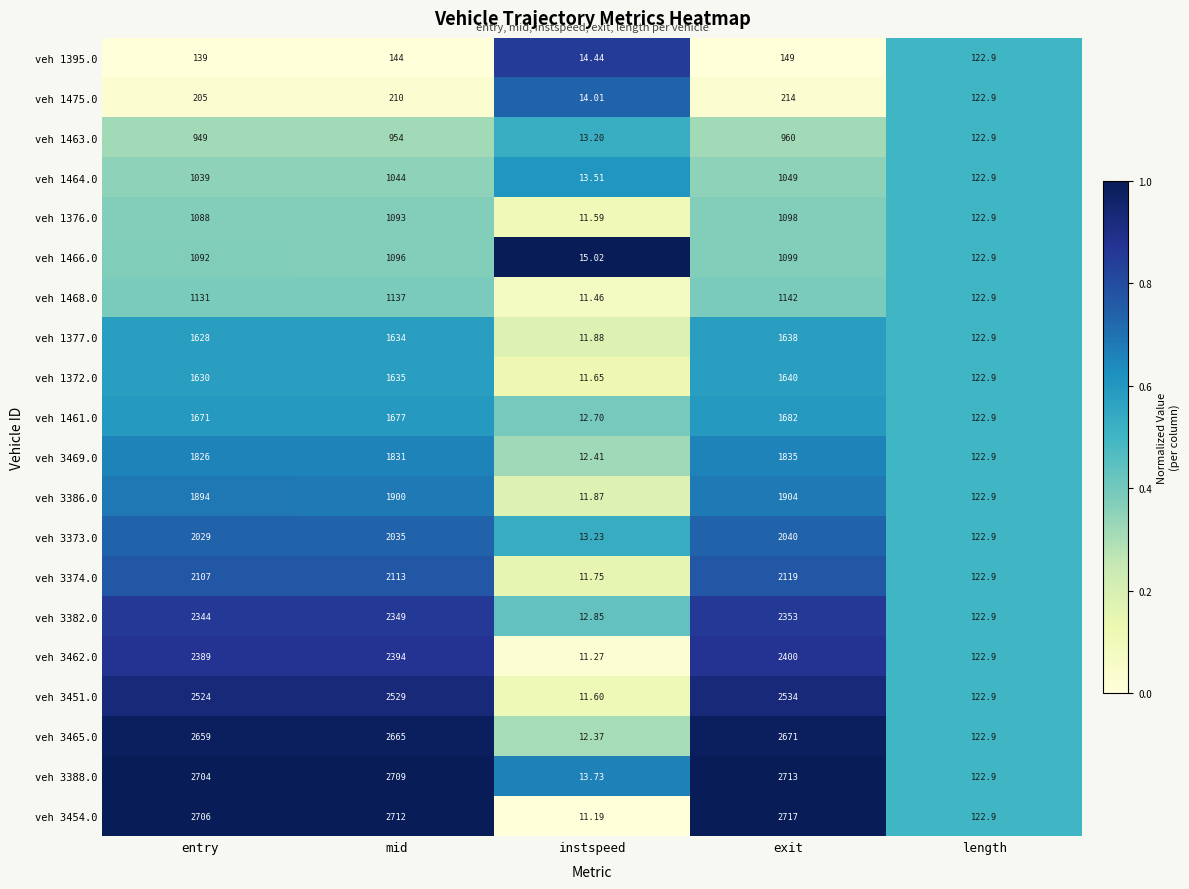

How many series are shown in this chart?

20